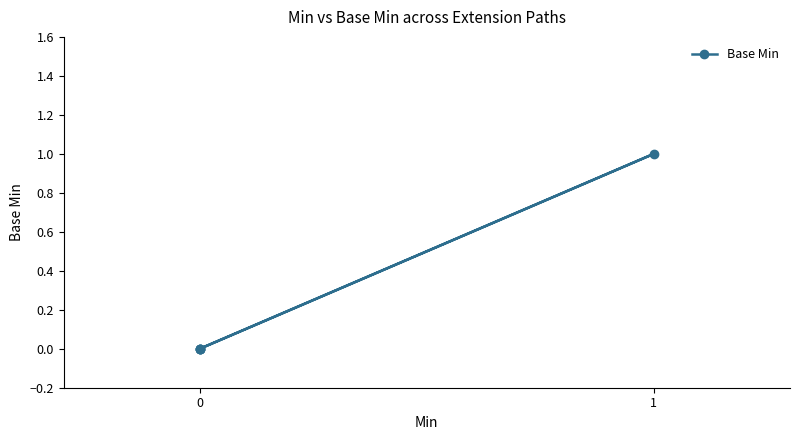

How many values are above zero?

1